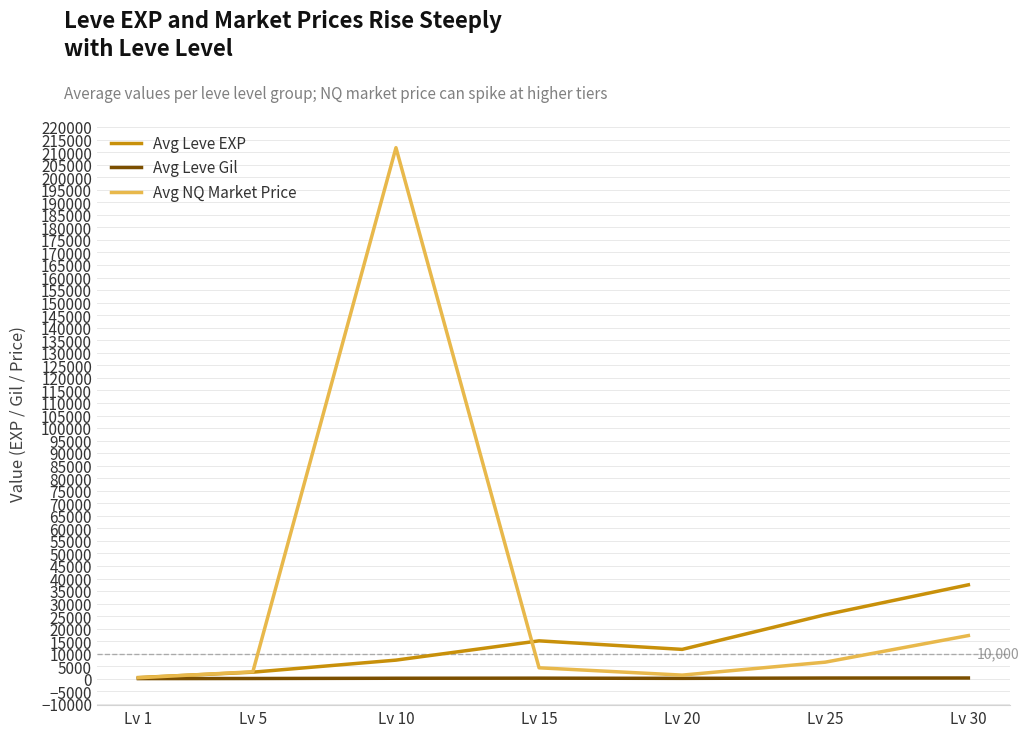

True or false: Avg Leve EXP has a value of 2673 at Lv 5.

True